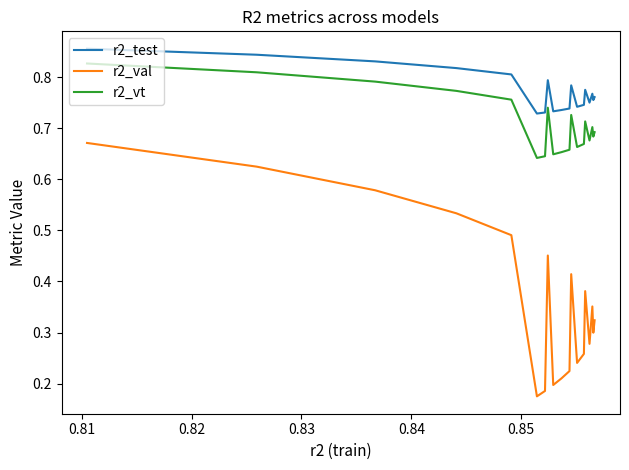

True or false: r2_vt and r2_val cross at least once.

False